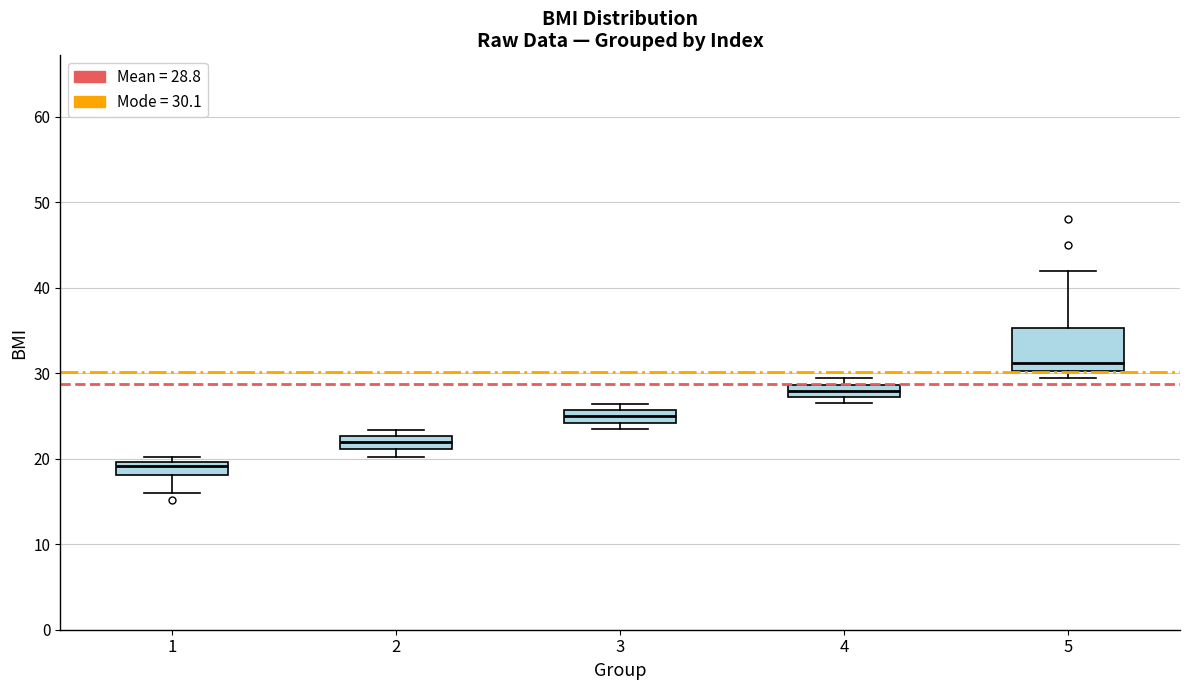

Which box has the lowest median line?

1